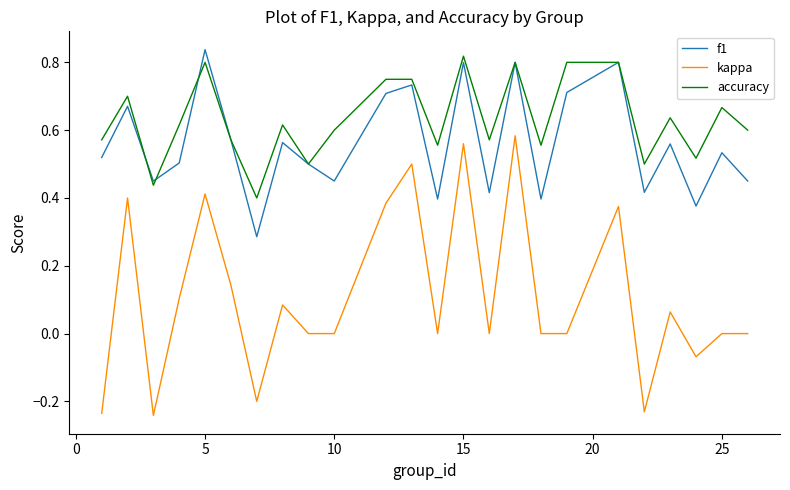

True or false: f1 and accuracy intersect in this chart.

True